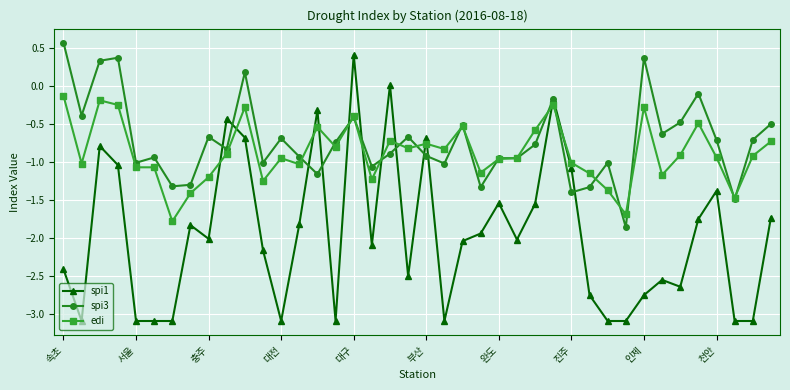

What is the value of the edi point at the 1st from the left?

-0.1